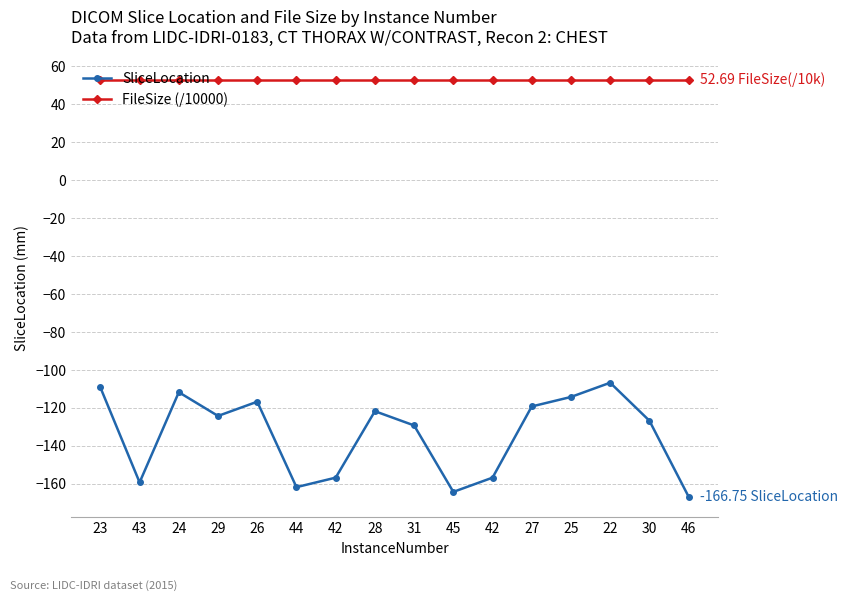

What are all the series names shown in the legend?

SliceLocation, FileSize (/10000)